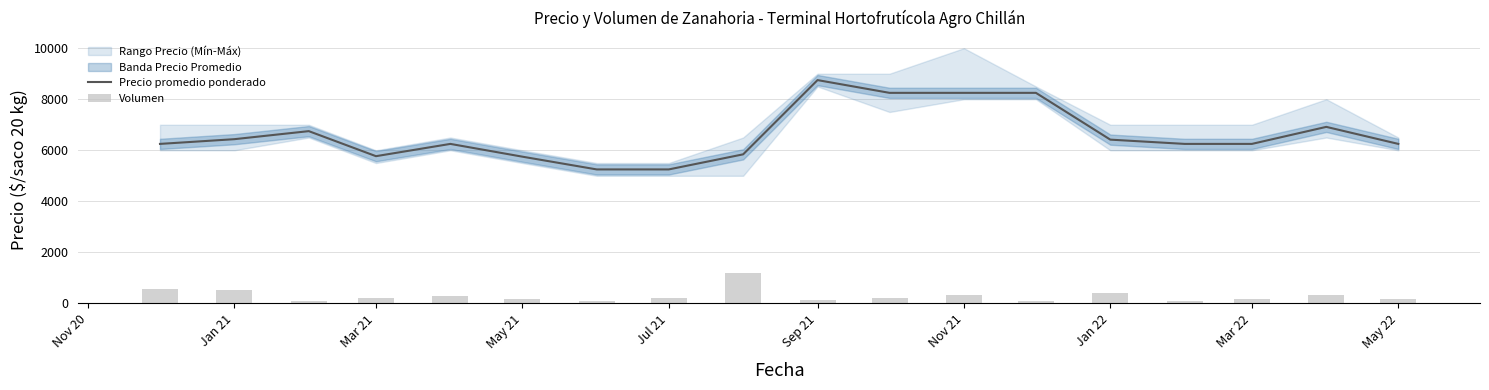

Are the bars grouped side by side (vs. stacked)?

Yes